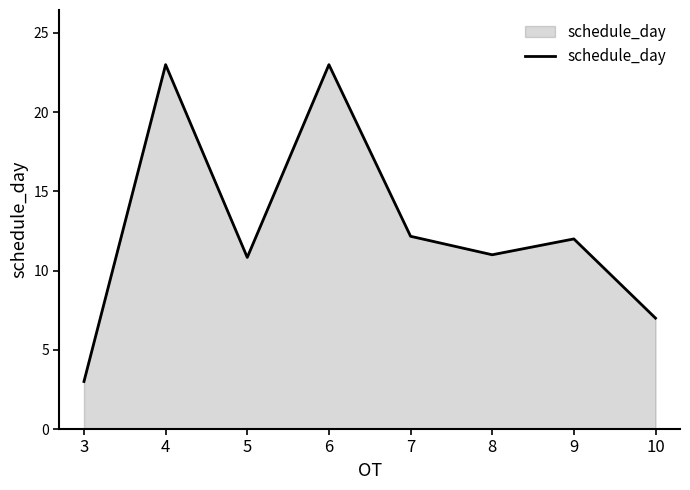

Where does the data first go above 12?

4